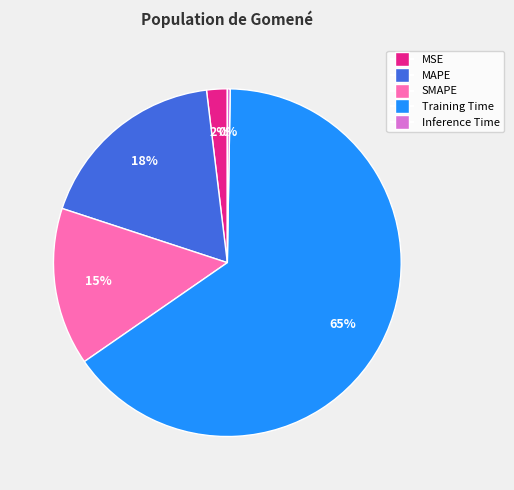

What percentage is the Training Time slice, to the nearest percent?

65%